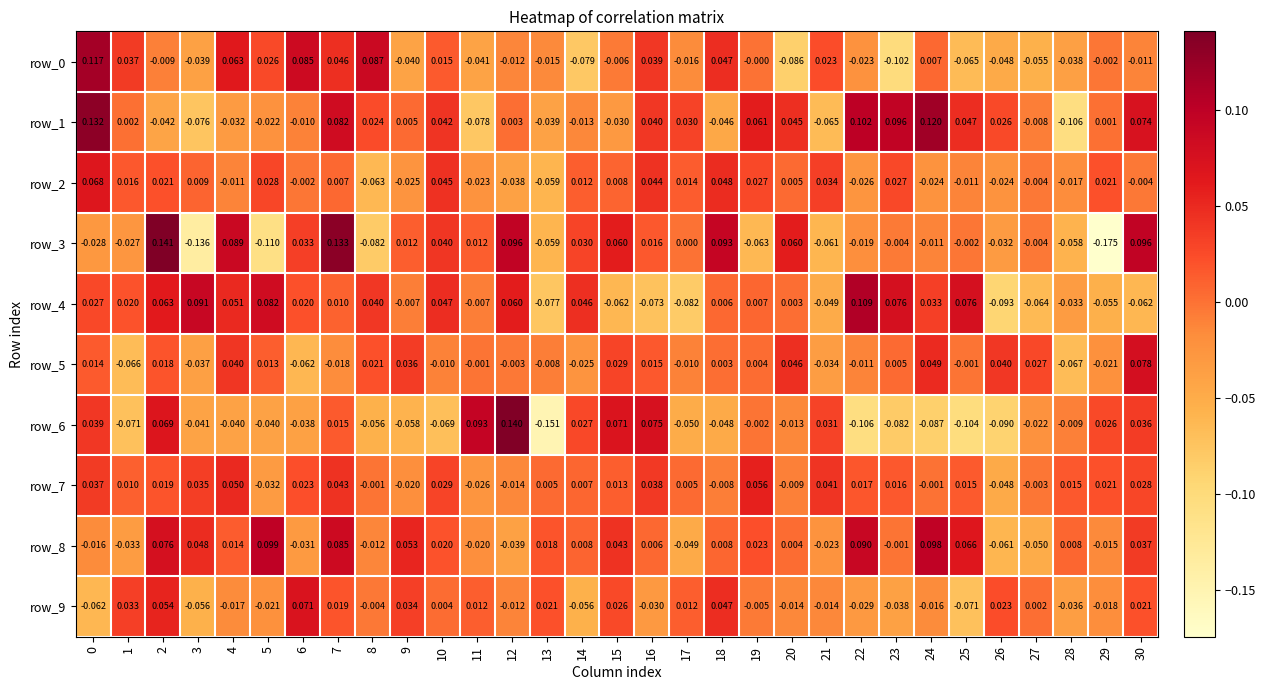

Which series has the largest range (max minus min)?

row_3